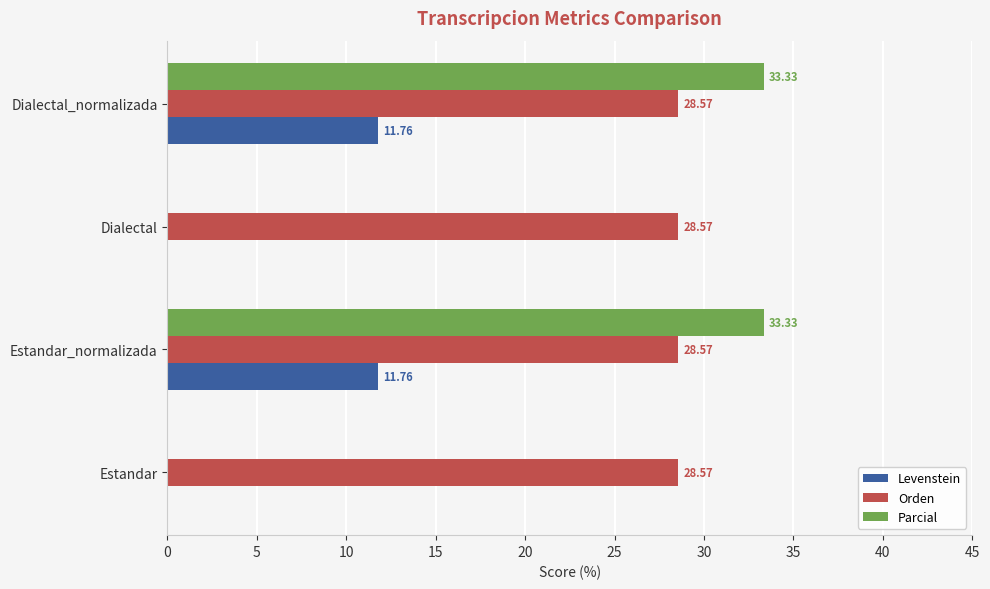

Which series changed the most between Estandar and Estandar_normalizada?

Parcial